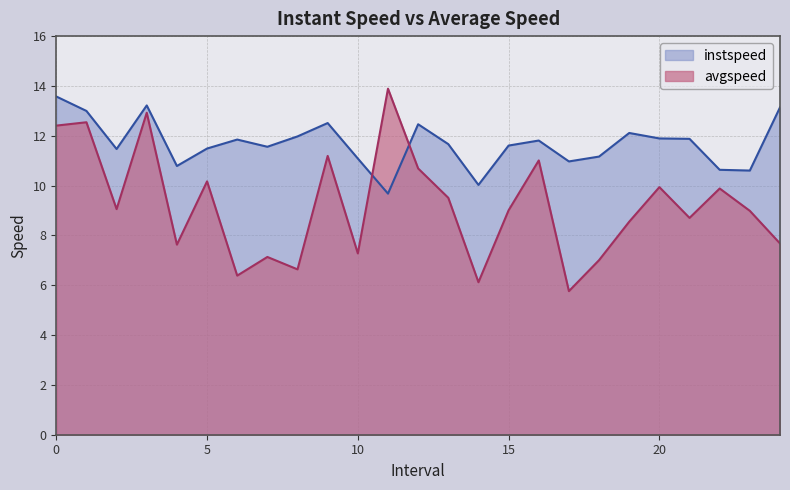

Between which two adjacent categories do avgspeed and instspeed first intersect?

10.0 and 11.0